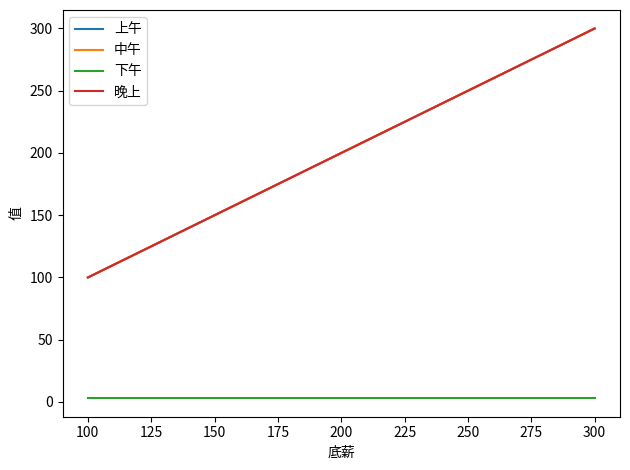

At how many categories does at least one series exceed 117?

2